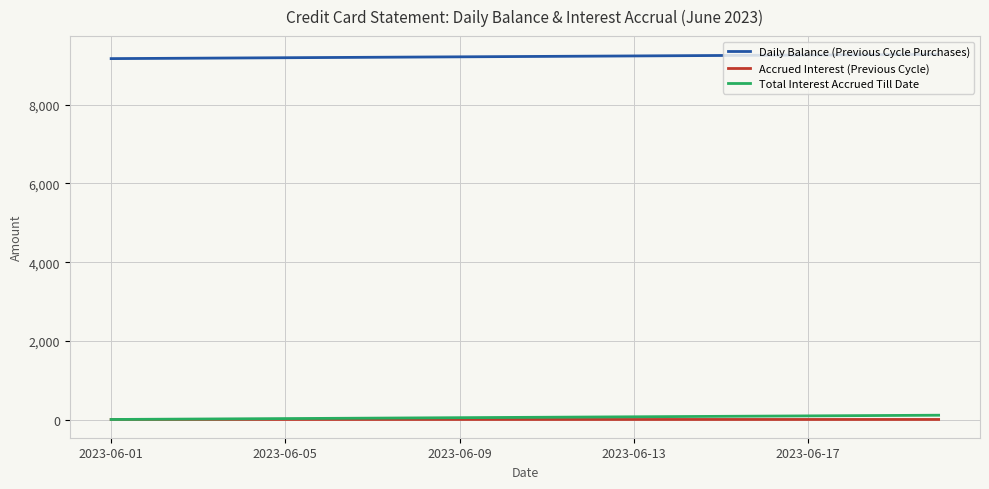

Is this an area chart (filled region under the line)?

No